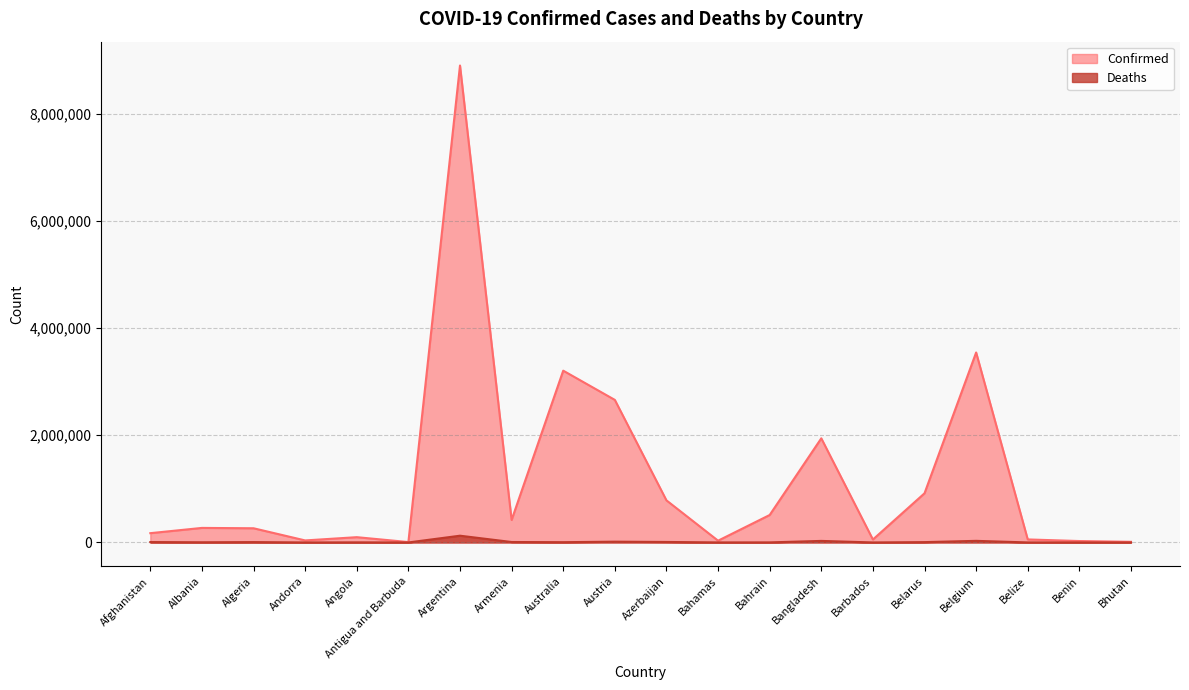

The value of Confirmed at Albania is 271527. True or false?

True